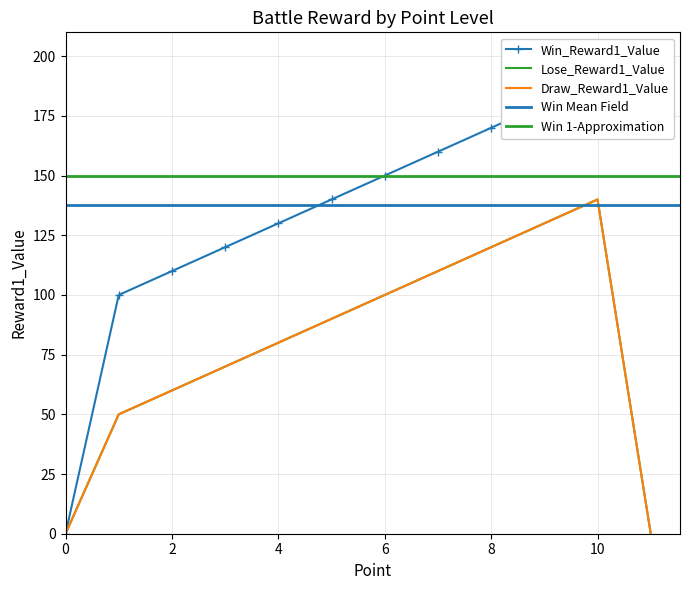

How many positive values does the Draw_Reward1_Value series have?

10